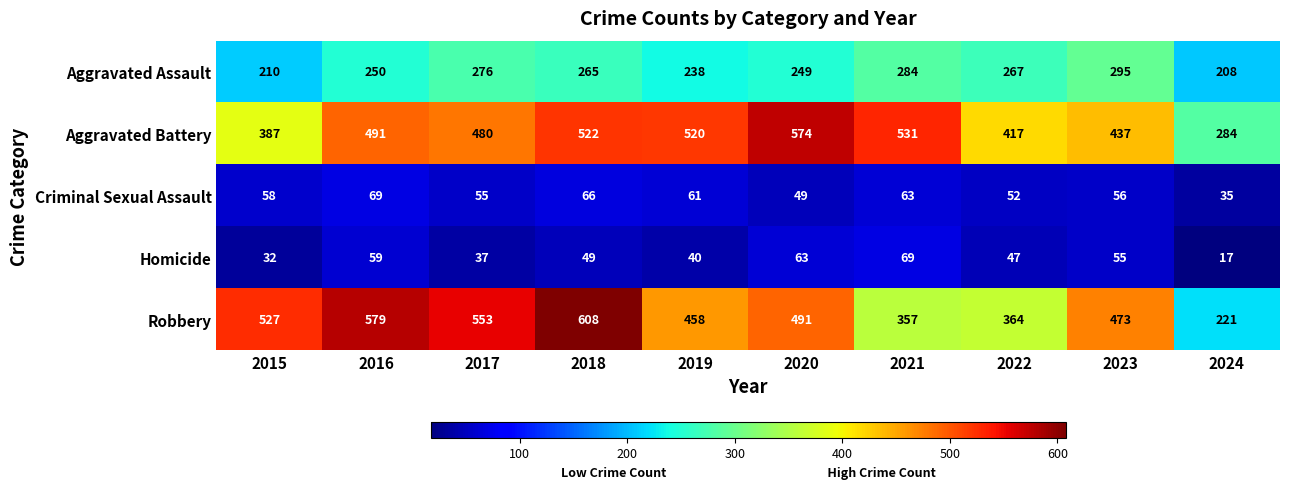

Is it true that Criminal Sexual Assault equals 61 at 2019?

True